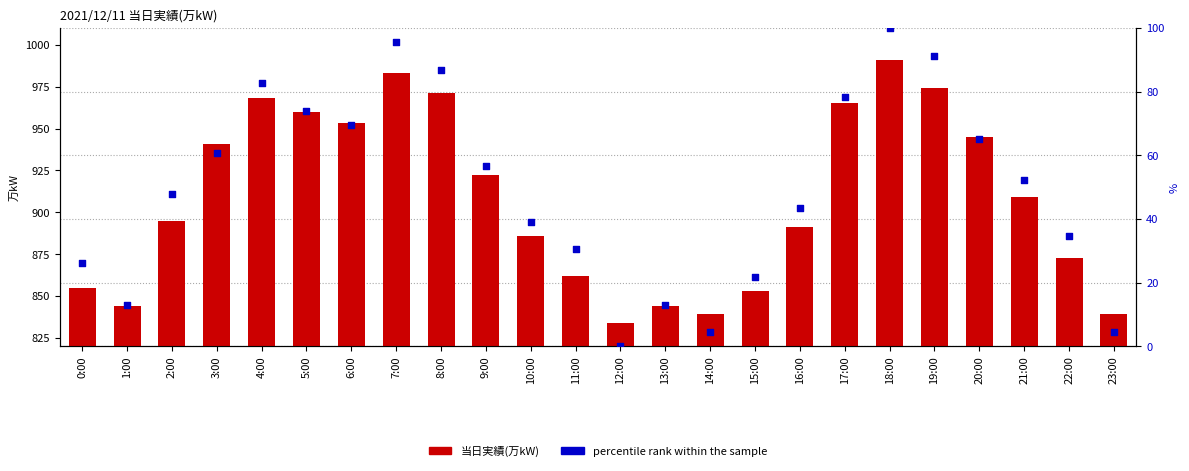

What are all the series names shown in the legend?

当日実績(万kW), percentile rank within the sample